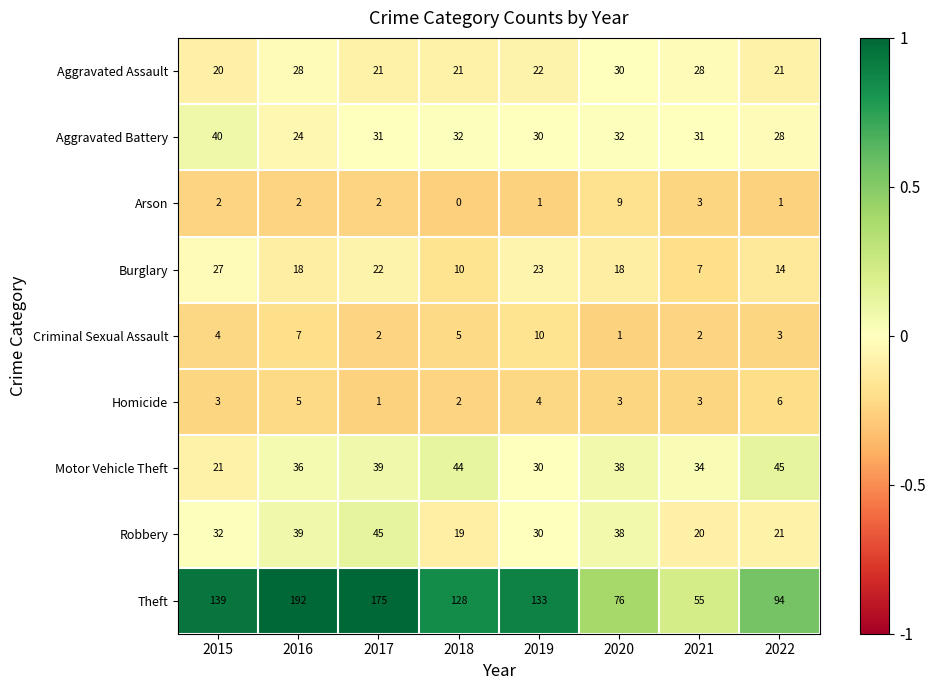

The Theft series shows 139 at 2015. True or false?

True